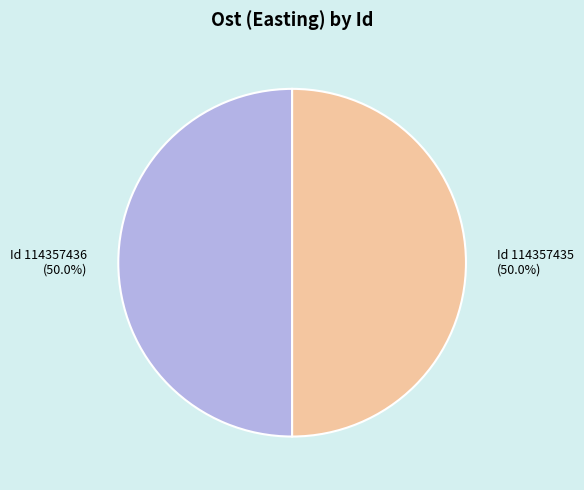

Count the number of slices in the pie.

2